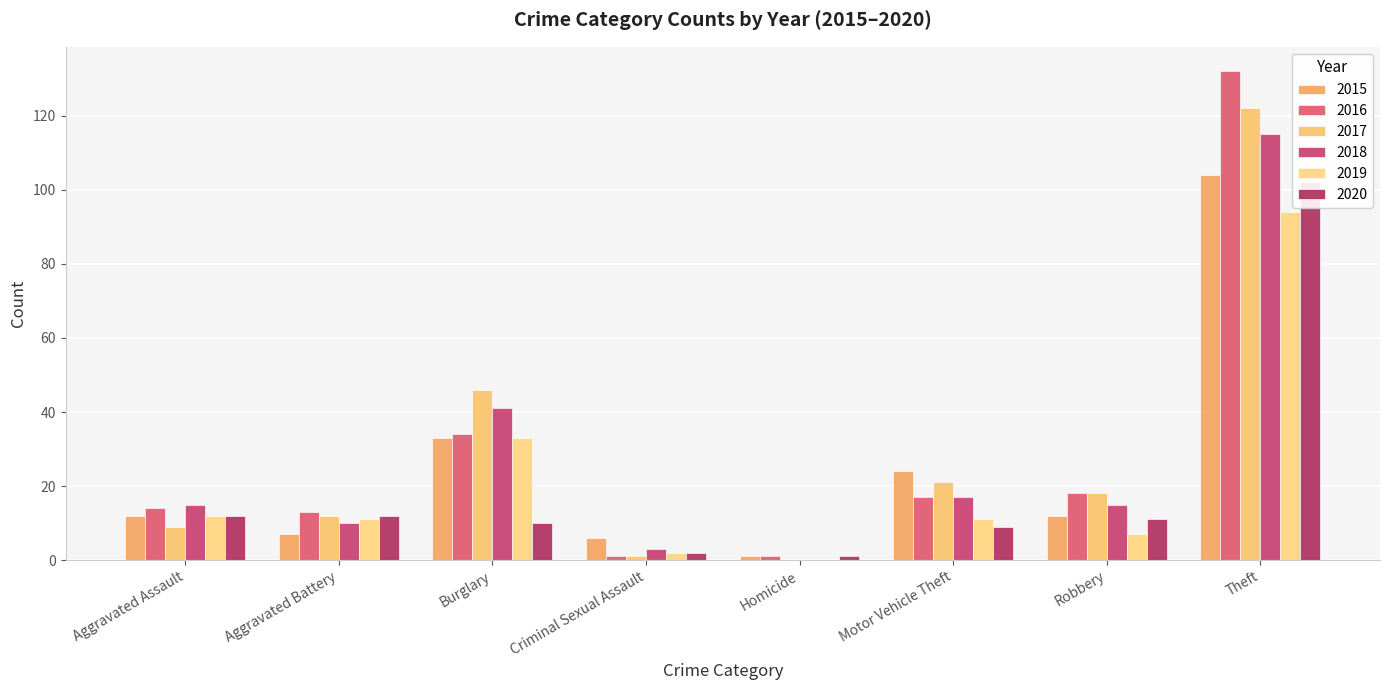

The 2017 series shows 0 at Homicide. True or false?

True